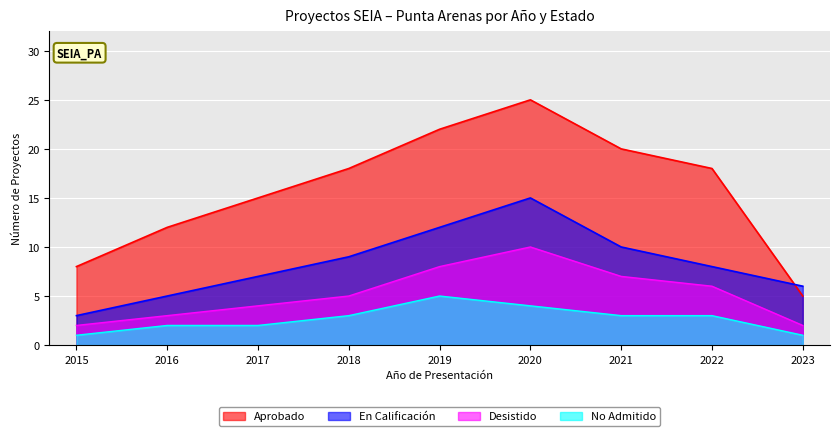

Where does the No Admitido series first go above 3?

2019